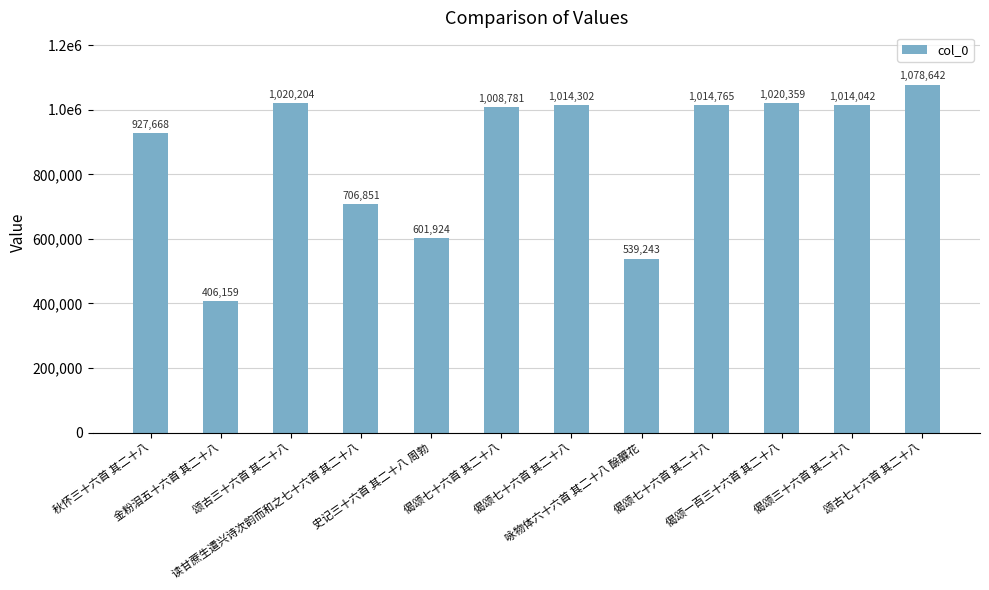

What is the average value?

862745